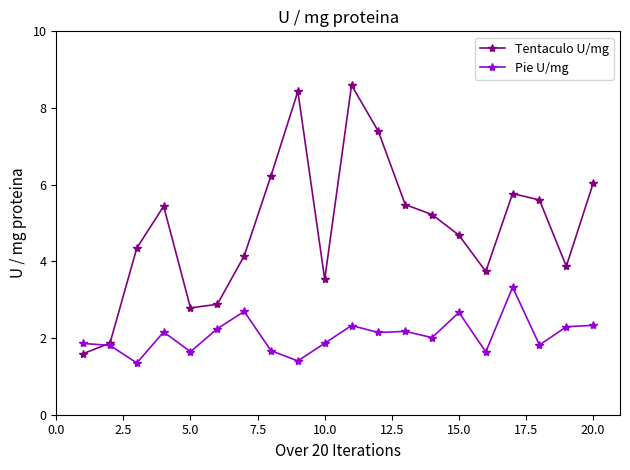

In Tentaculo U/mg, how many points are lower than both neighbors (excluding endpoints)?

4